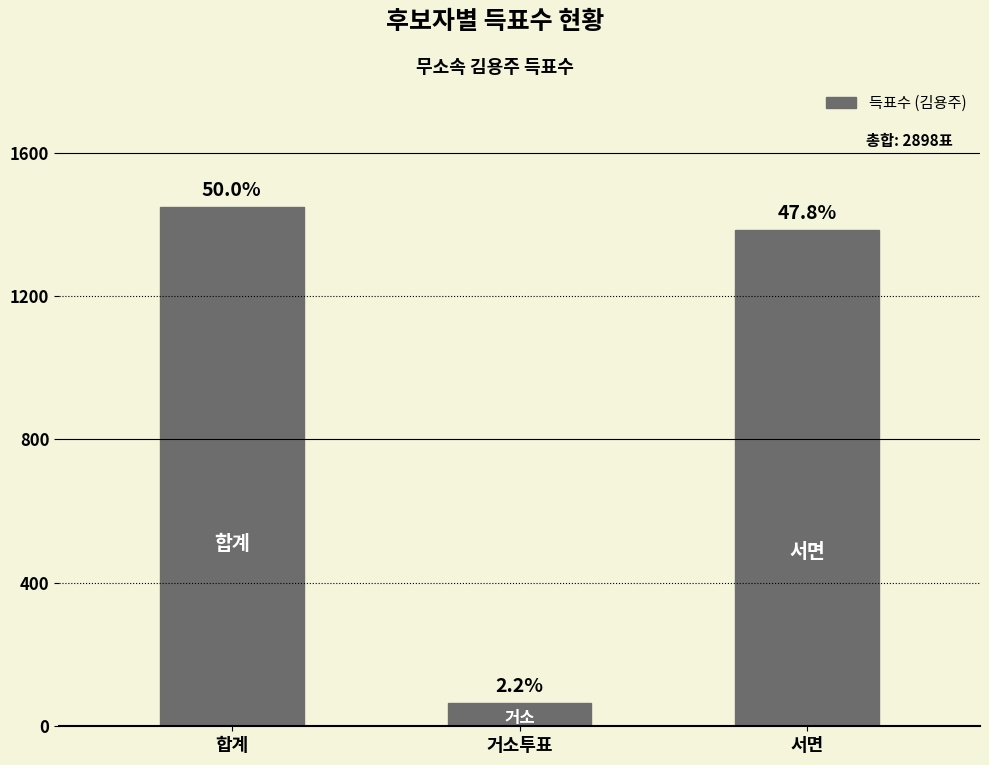

Are the bars horizontal?

No